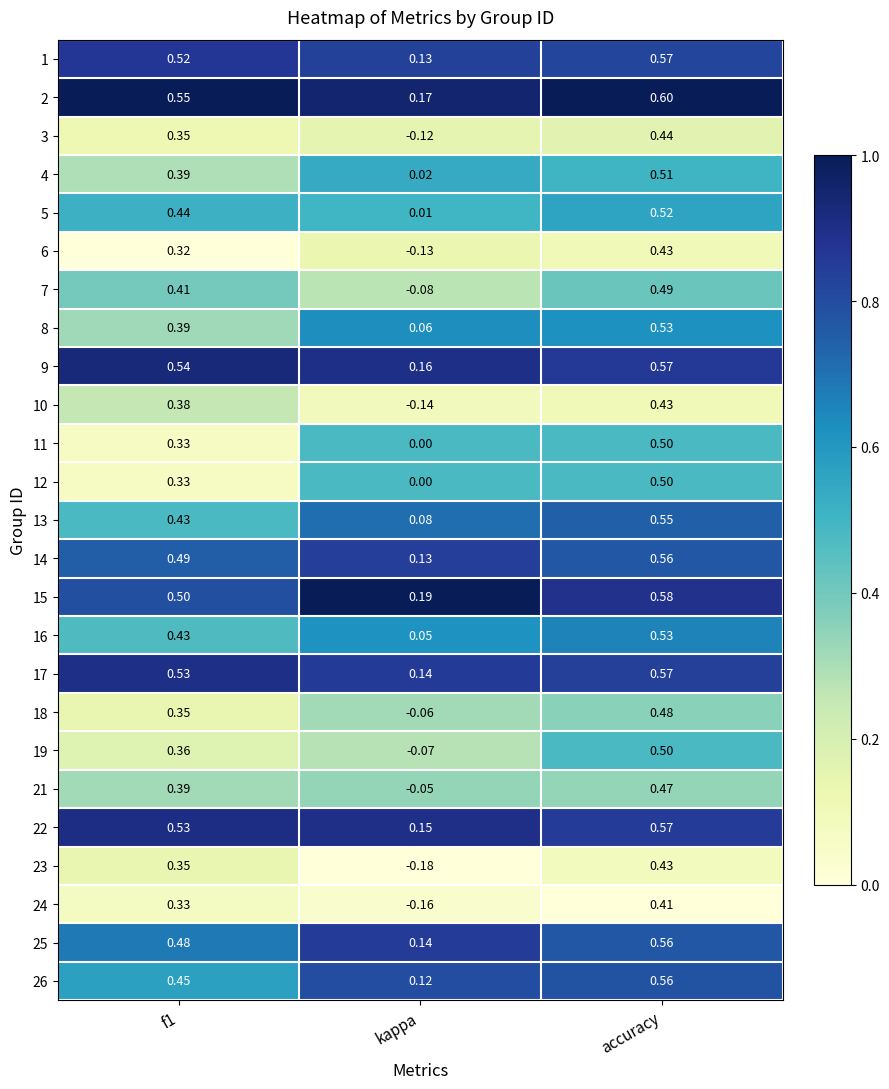

Which series has the largest total across all categories?

2